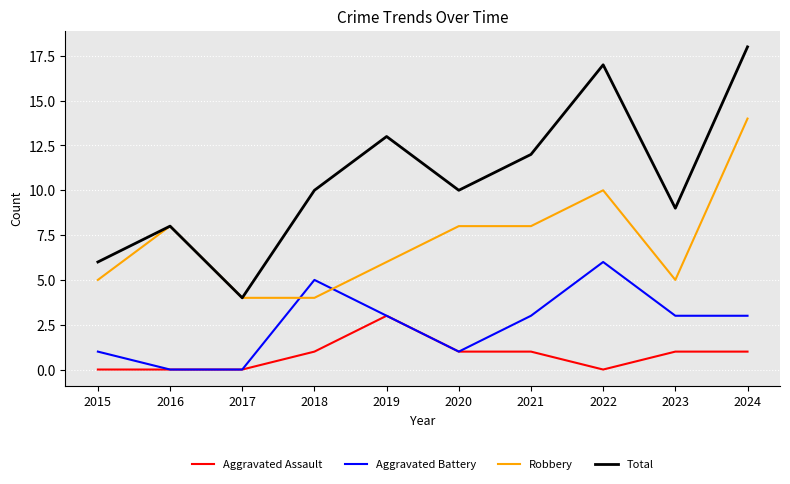

True or false: Total and Aggravated Assault intersect in this chart.

False